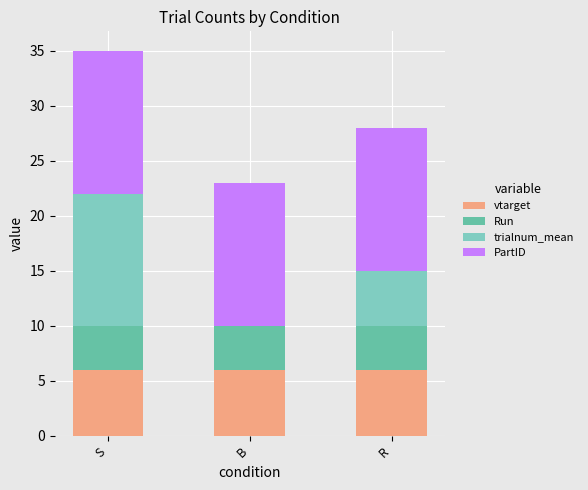

Rank the series by their maximum value, from lowest to highest.

Run, vtarget, trialnum_mean, PartID